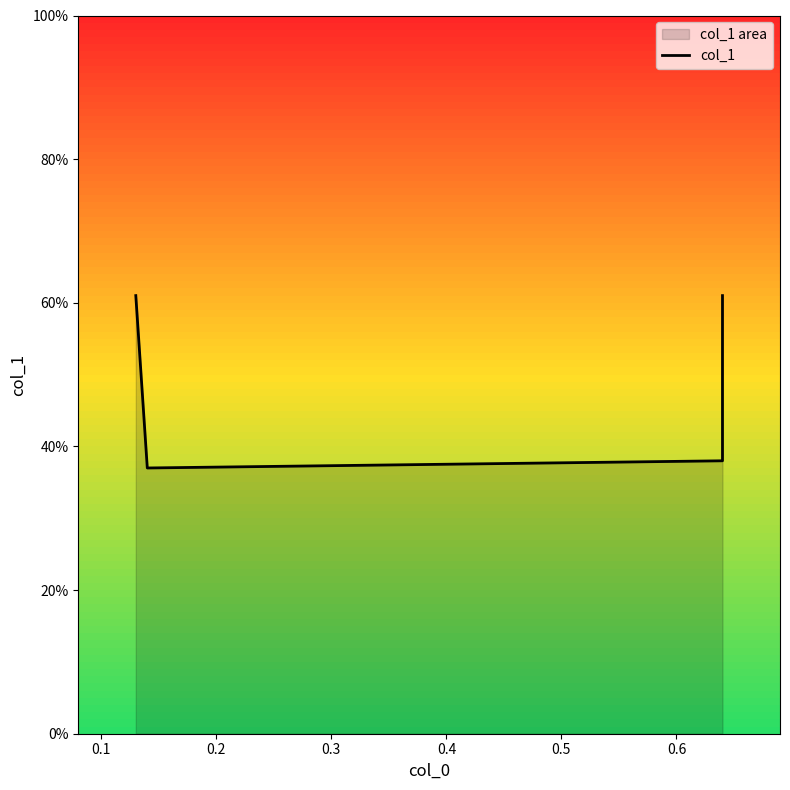

Count the number of data series in this chart.

1